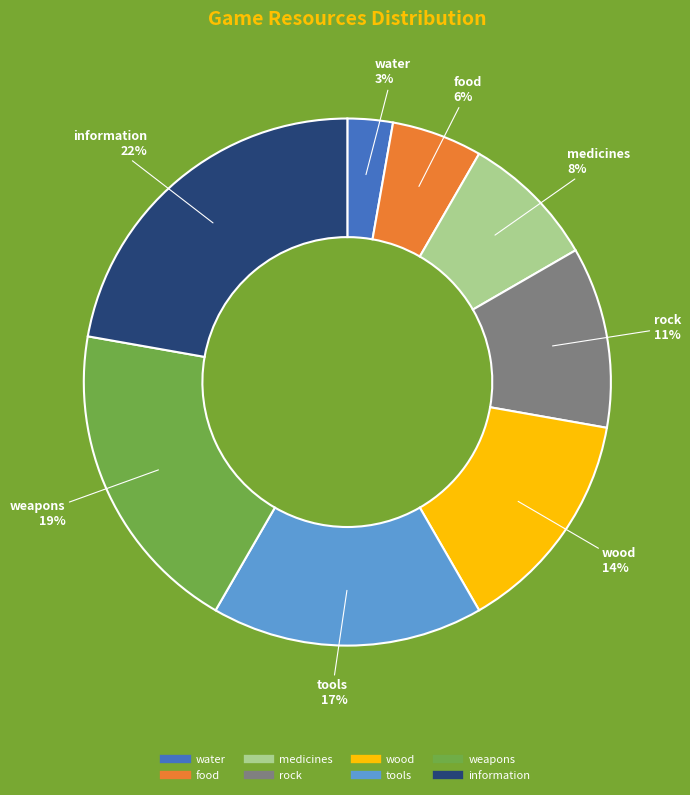

True or false: medicines accounts for 8% of the total.

True